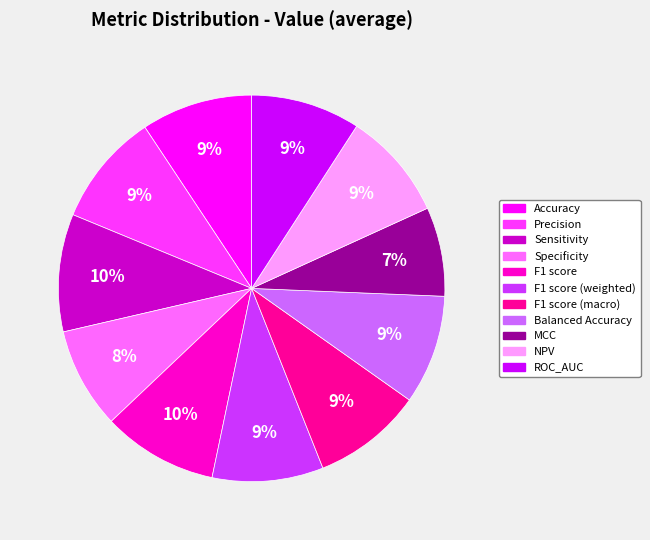

To the nearest percent, what is the average slice percentage?

9%